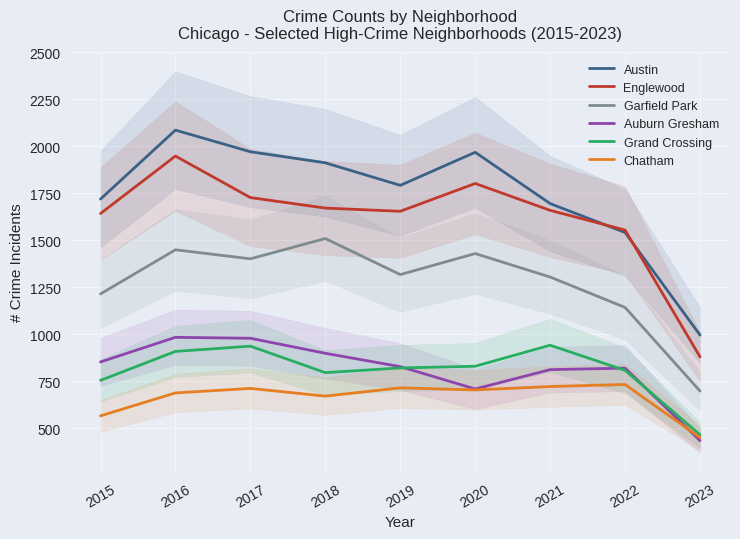

What is the value of the Austin point at the 9th from the left?

995